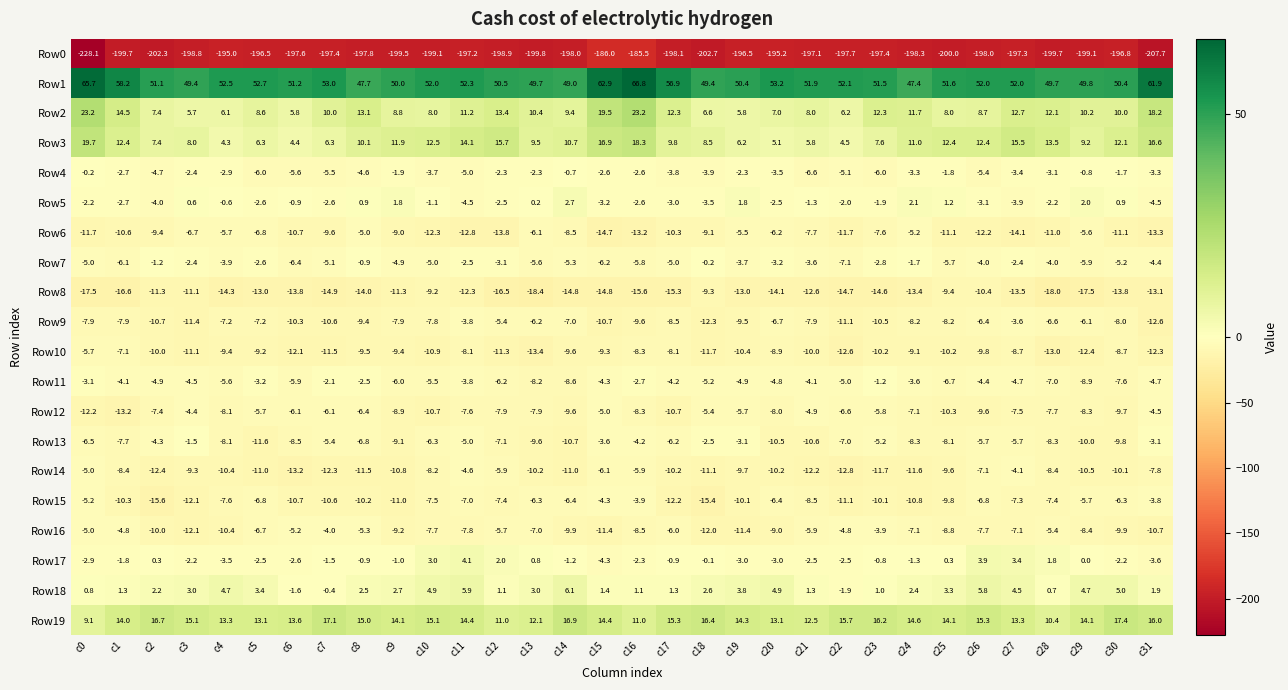

Which series changed the most between c1 and c21?

Row12